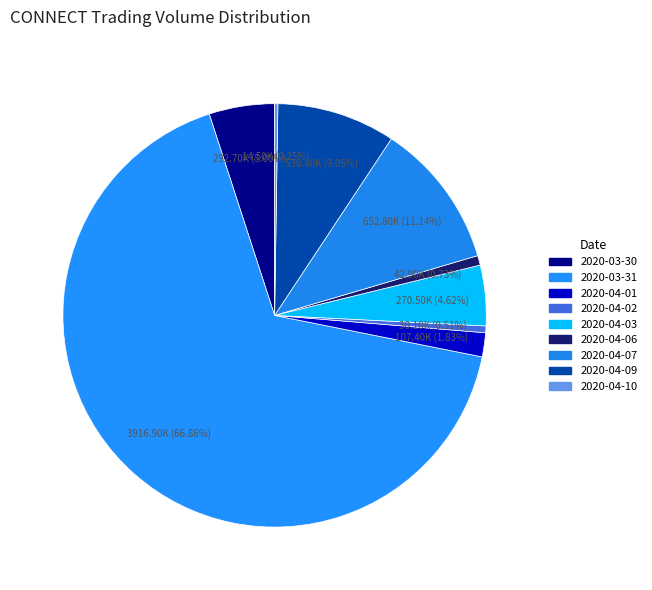

What is the change in value from 2020-04-03 to 2020-04-09?

+259900